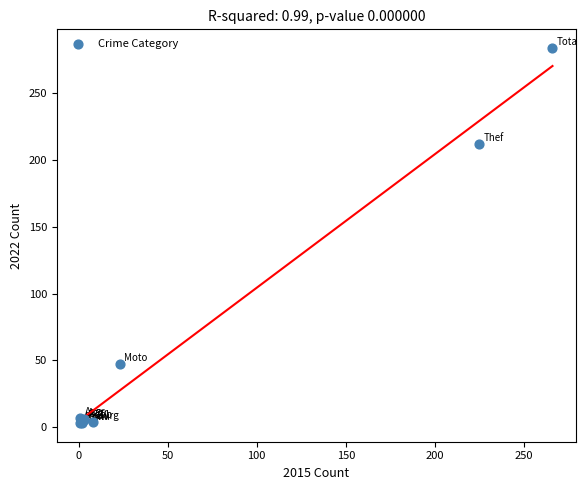

What Y value in the scatter plot is closest to 143?

212